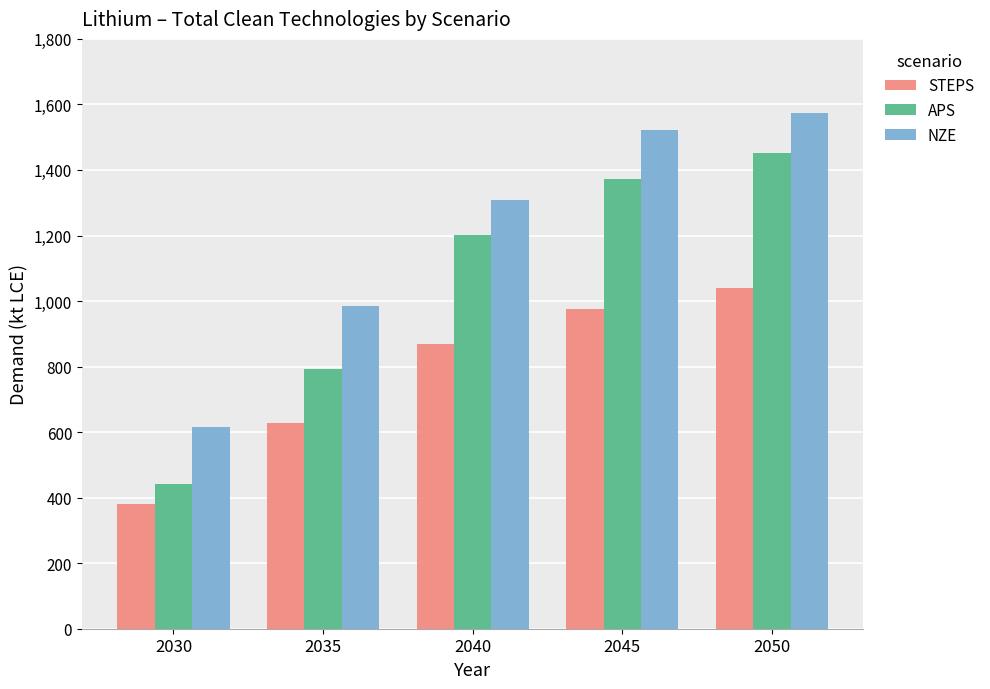

List the series in order of their peak value, lowest first.

STEPS, APS, NZE